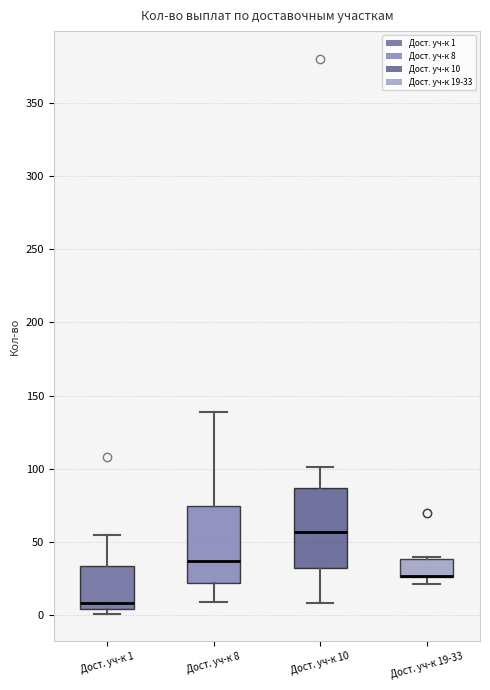

Reading left to right, read every box against the y-axis: the position of its median line, the range the box covers, and the ends of its whiskers. The values are not printed on the chart, so give them approximately, as read against the axis.

Дост. уч-к 1: median 10, box 5 to 35, whiskers 0 to 55
Дост. уч-к 8: median 35, box 20 to 75, whiskers 10 to 140
Дост. уч-к 10: median 55, box 30 to 85, whiskers 10 to 100
Дост. уч-к 19-33: median 25 (drawn on the box's lower edge), box 25 to 40, whiskers 20 to 40